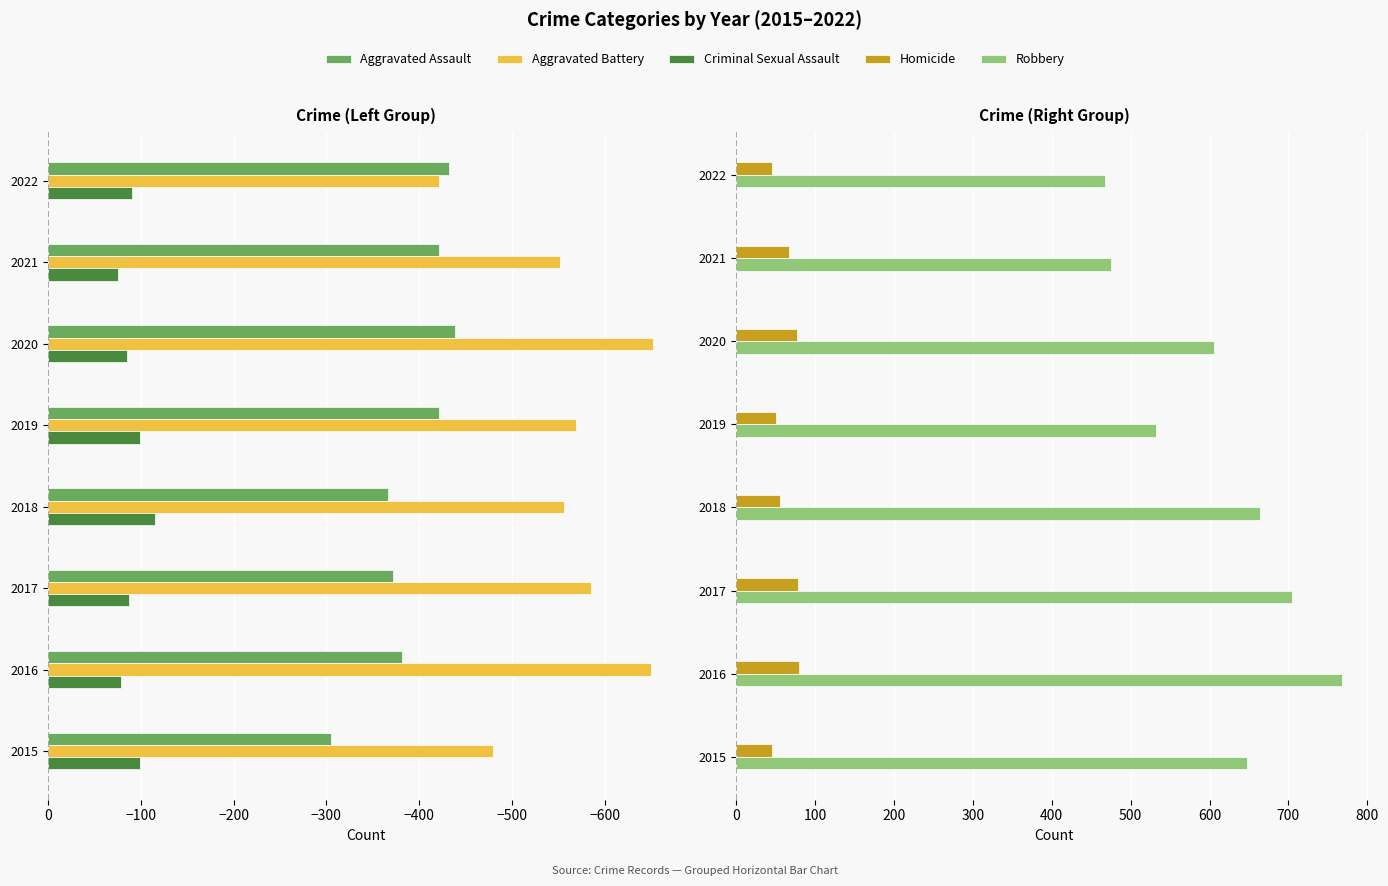

At how many categories does at least one series exceed 229?

8